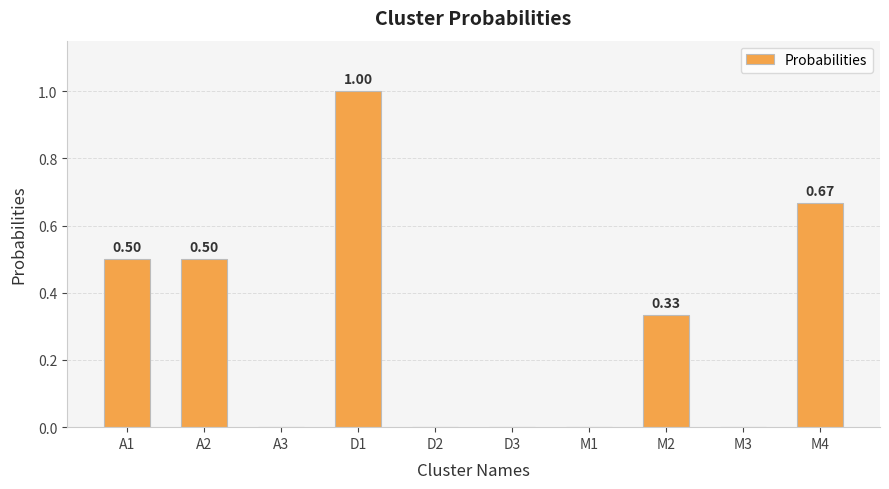

What is the change in value from A2 to M4?

+0.2